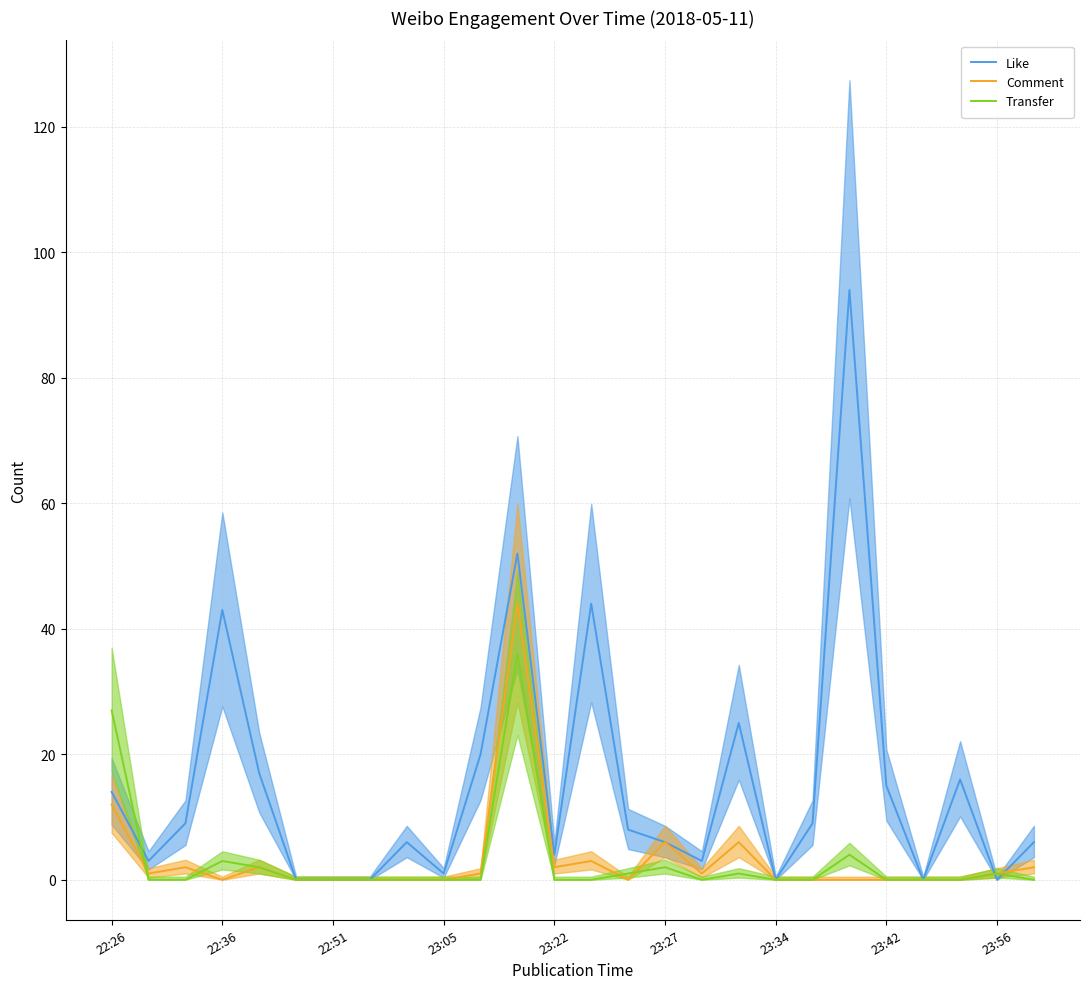

What is the difference between the second highest and minimum values in the Comment series?

12